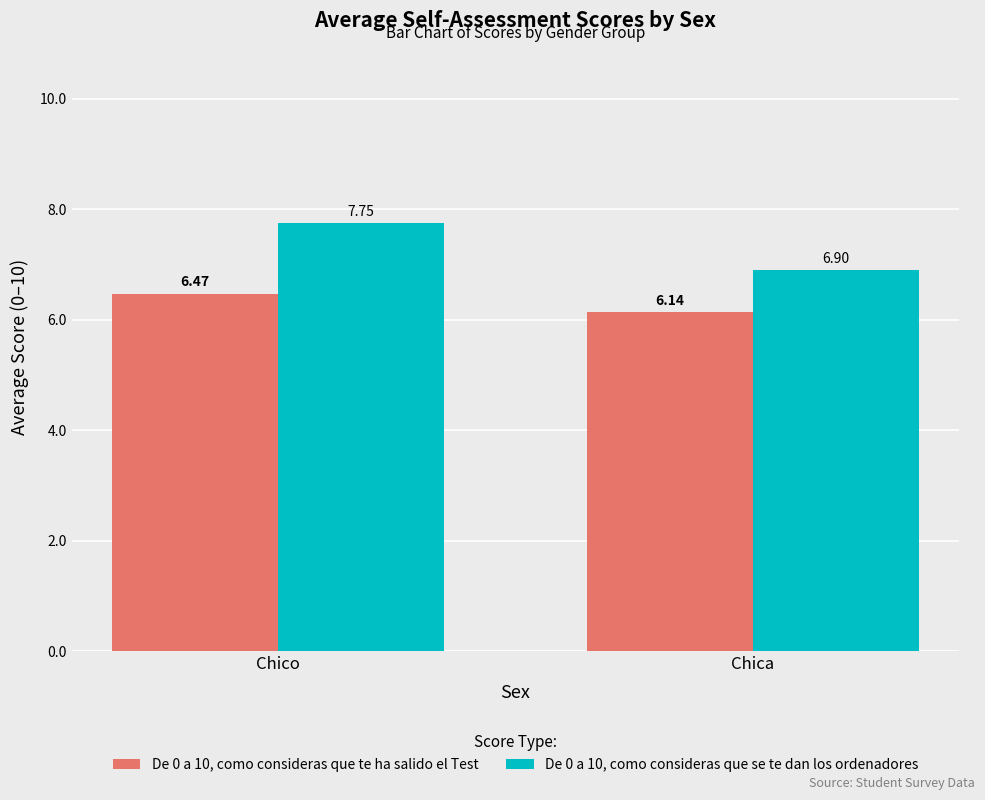

What is the average value of the De 0 a 10, como consideras que se te dan los ordenadores series?

7.3